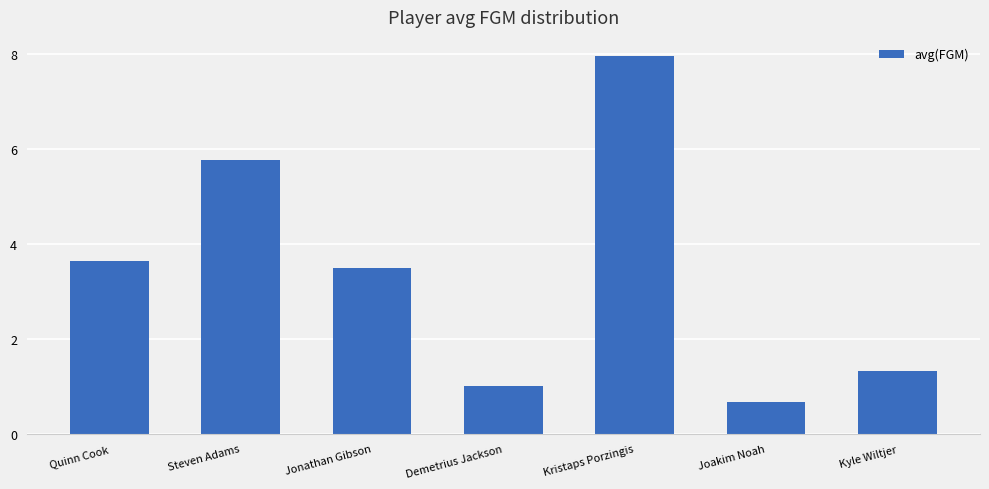

Where does the data first go above 3?

Quinn Cook